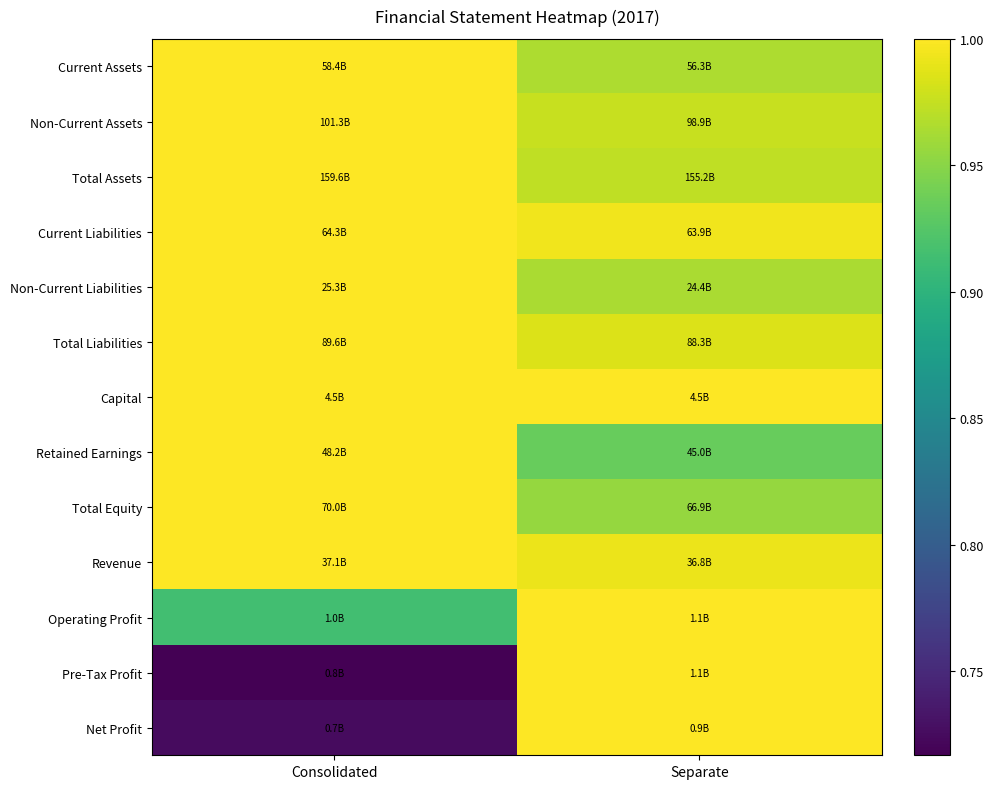

Which has a higher value, Separate or Consolidated?

Consolidated